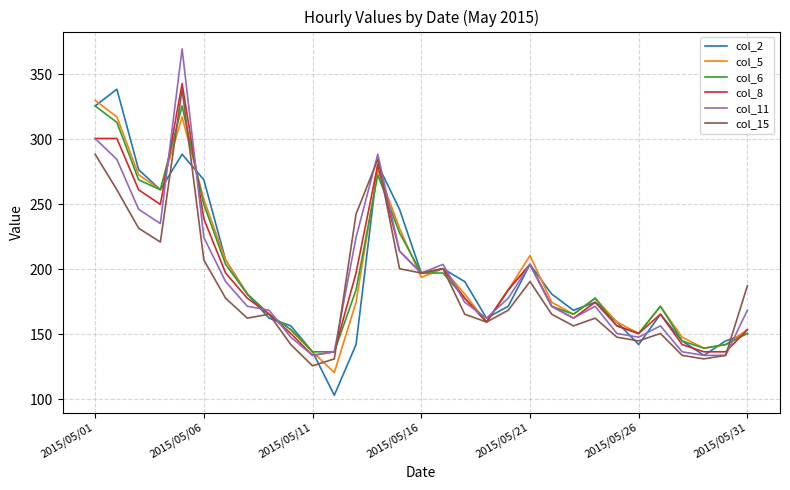

Which series has the widest spread of values?

col_11